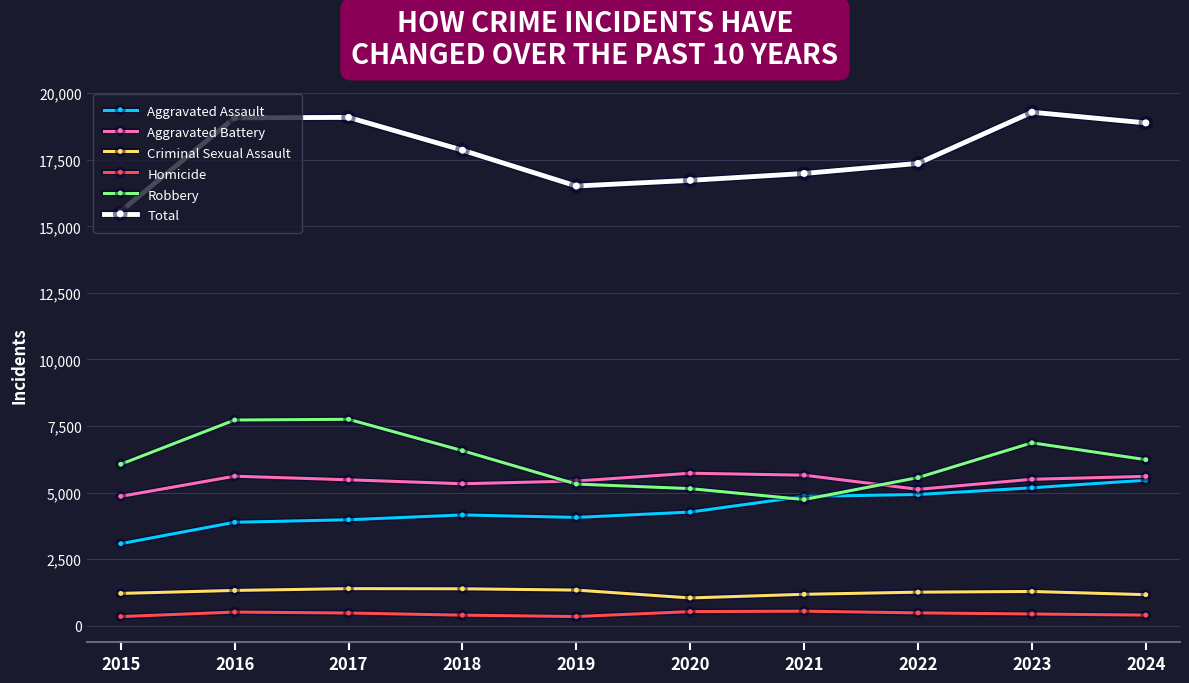

True or false: Criminal Sexual Assault and Robbery intersect in this chart.

False